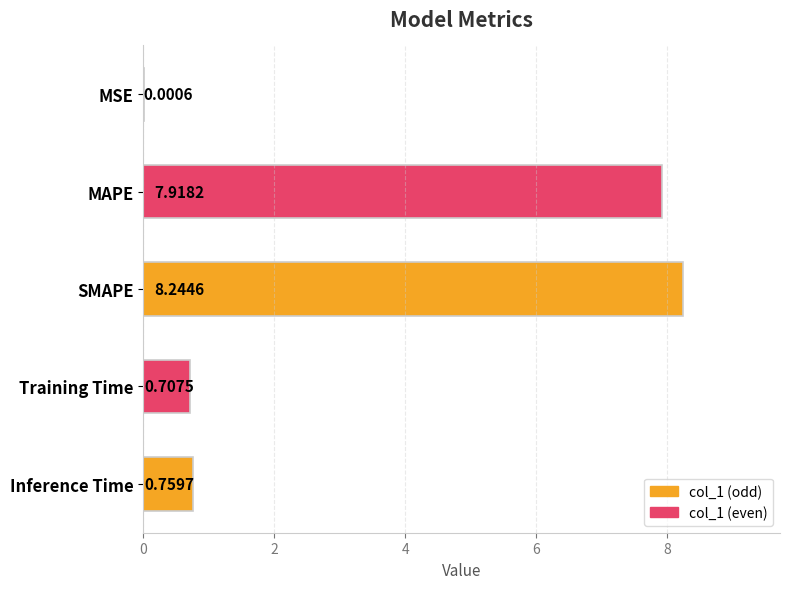

Between Inference Time and Training Time, which is larger?

Inference Time